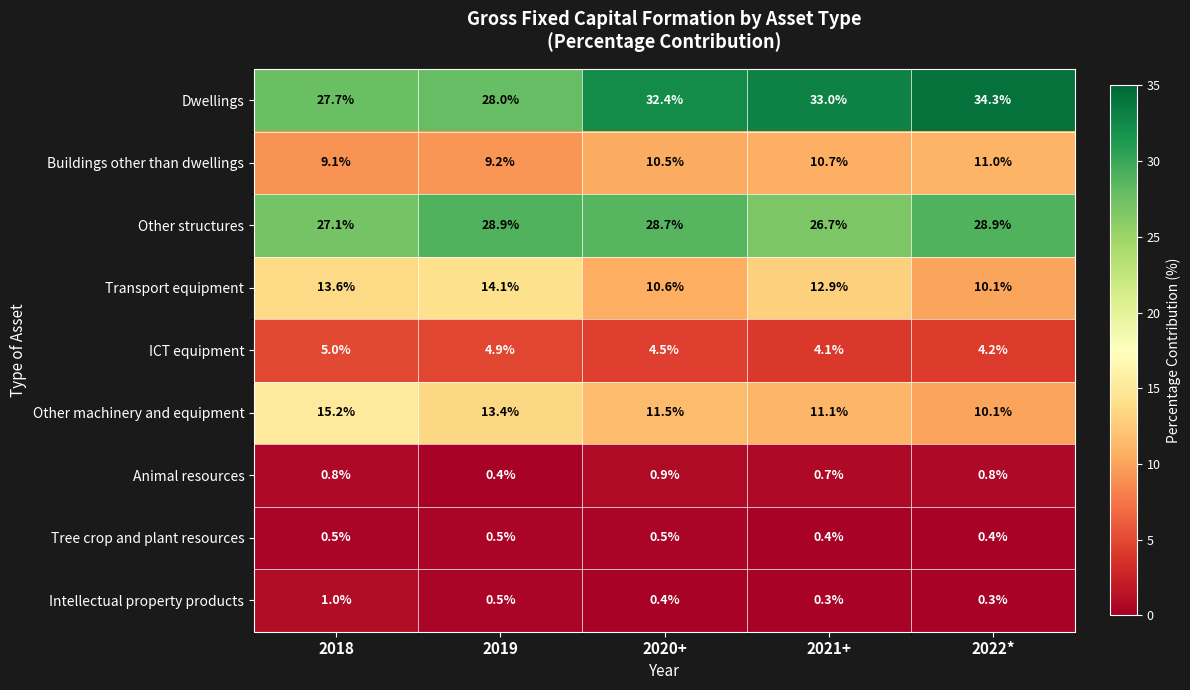

List the series in order of their peak value, highest first.

Dwellings, Other structures, Other machinery and equipment, Transport equipment, Buildings other than dwellings, ICT equipment, Intellectual property products, Animal resources, Tree crop and plant resources